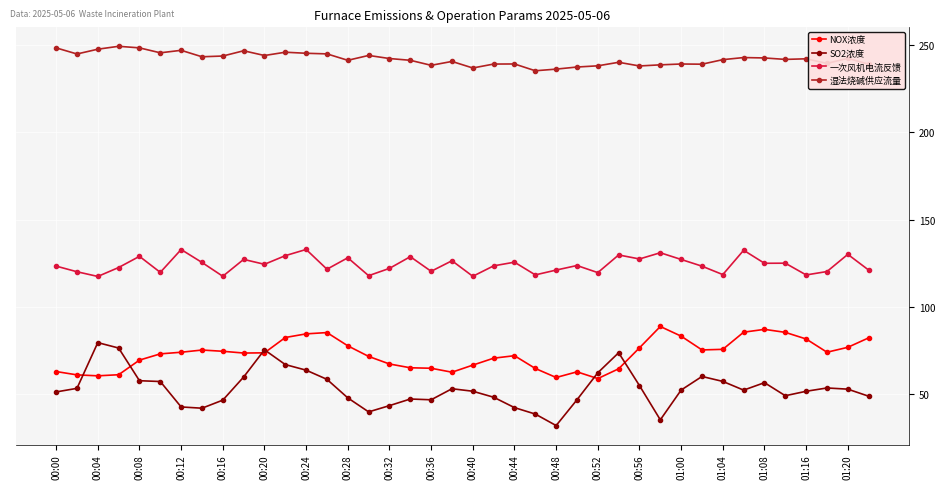

Which series has the largest total across all categories?

湿法烧碱供应流量